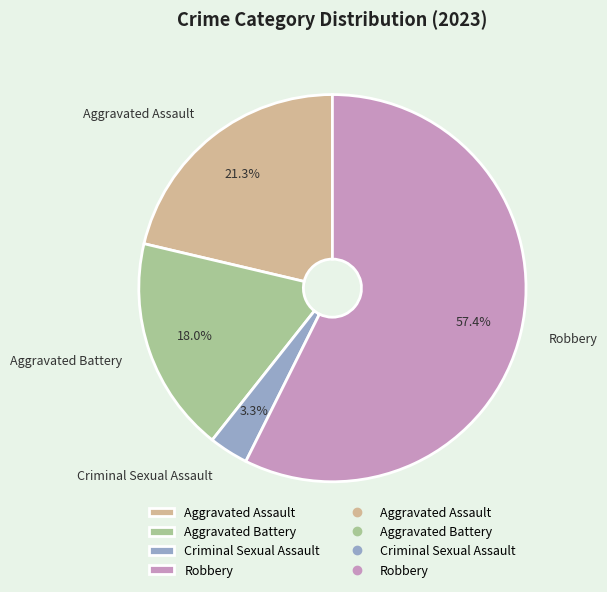

To the nearest percent, what is the difference between the Criminal Sexual Assault and Aggravated Assault slice percentages?

18%